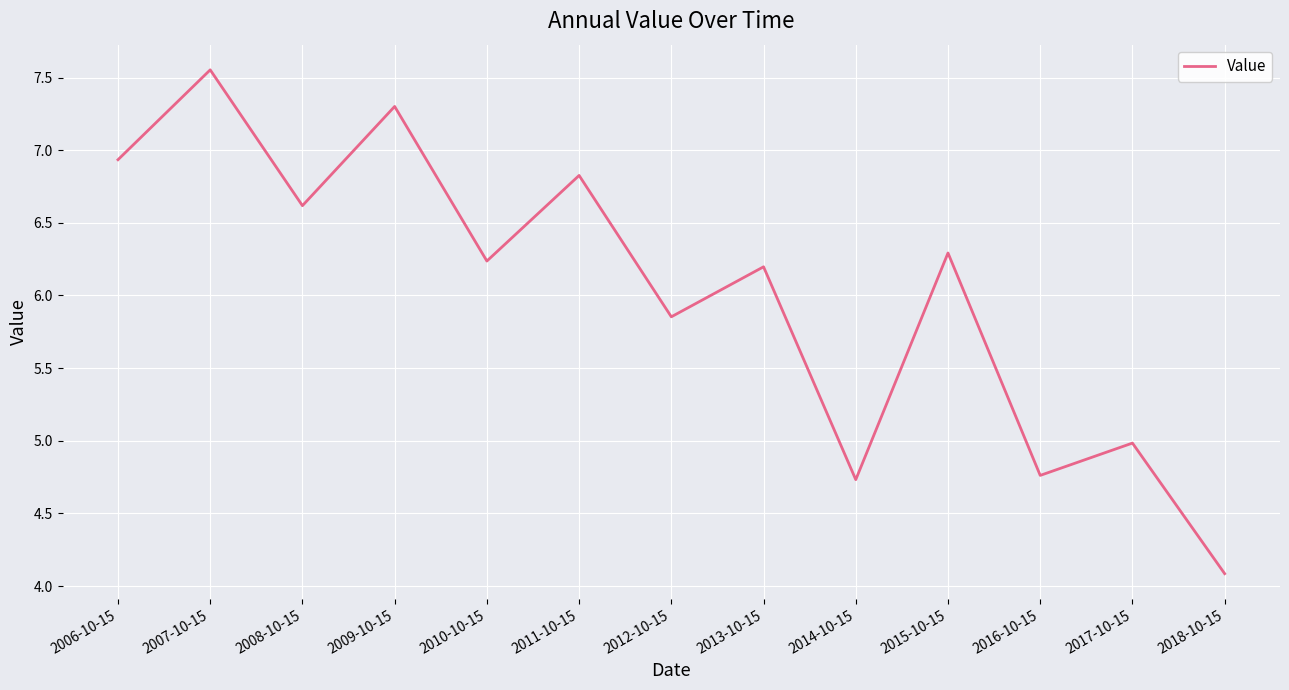

What position from the right is 2017-10-15?

2